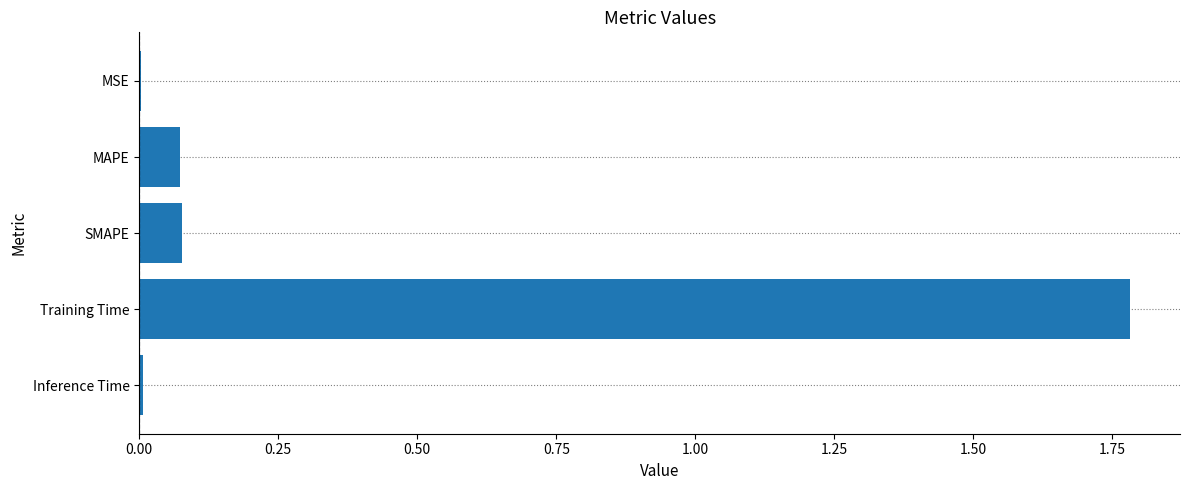

Is it true that the value at MAPE is 0.0?

False